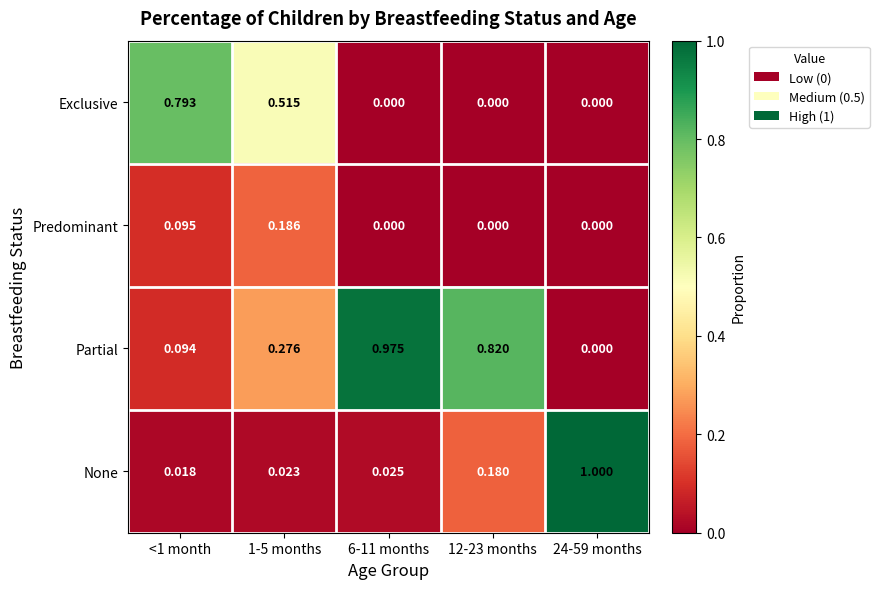

Rank the series by their maximum value, from highest to lowest.

None, Partial, Exclusive, Predominant